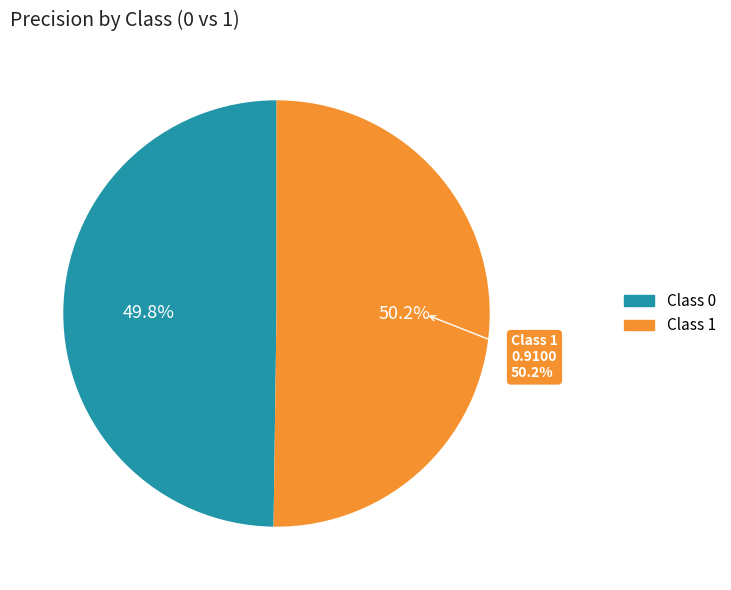

To the nearest percent, what portion does 1 represent?

50%